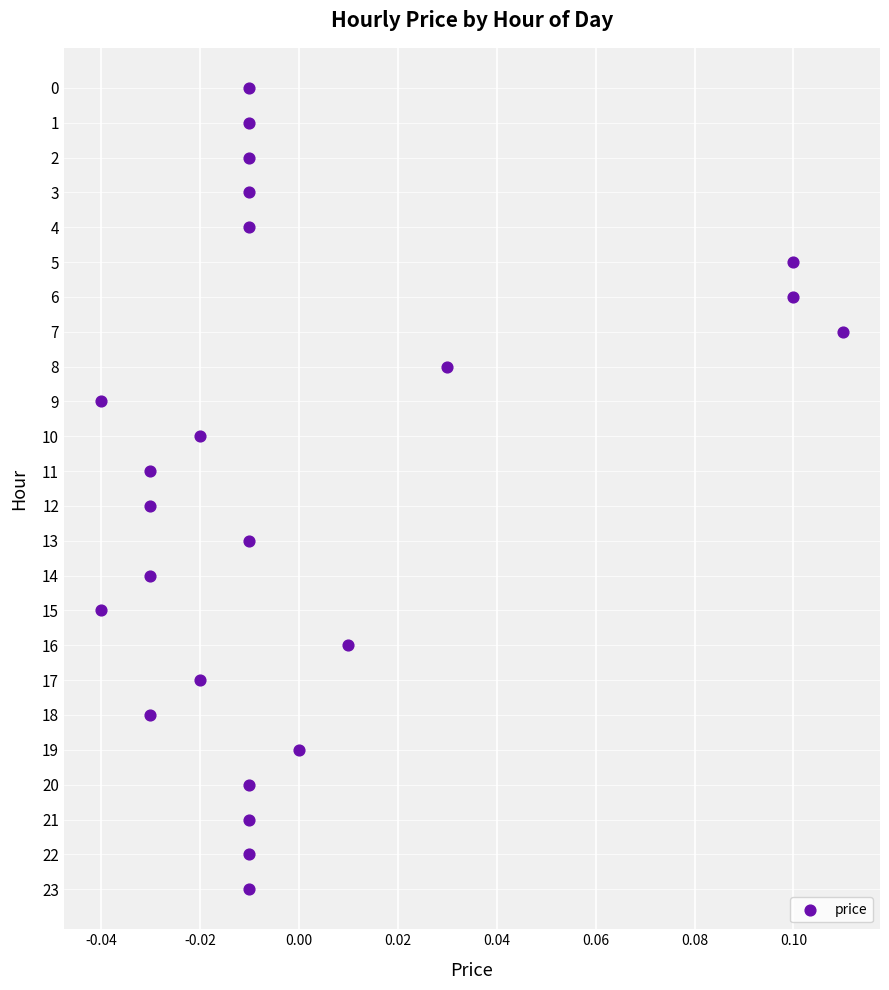

What is the range of Y values (max minus min)?

23